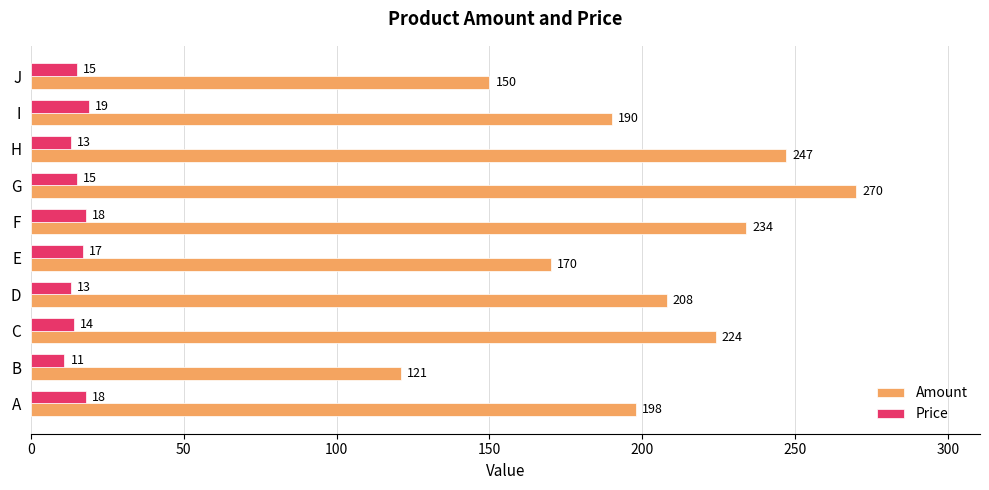

Which series has the largest total across all categories?

Amount